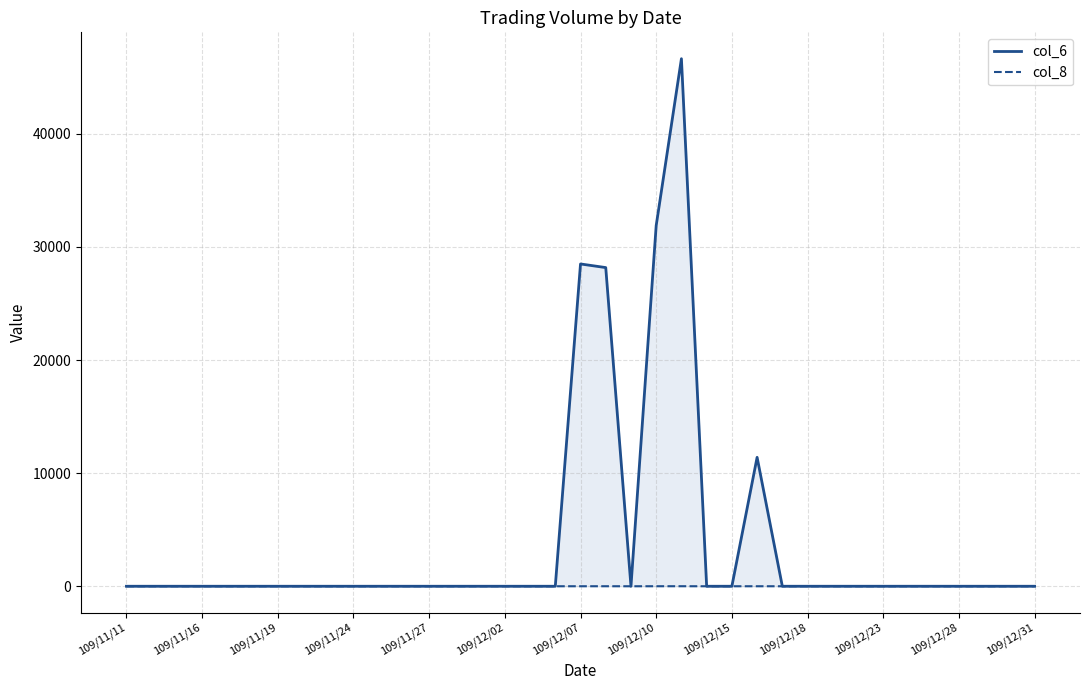

What are all the series names shown in the legend?

col_6, col_8